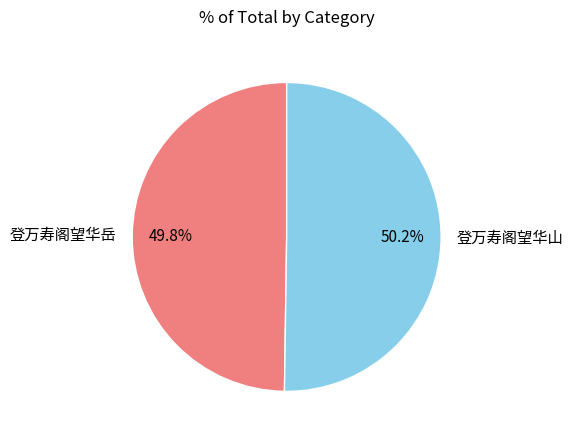

Approximately how many times larger is the value at 登万寿阁望华岳 compared to 登万寿阁望华山?

1.0